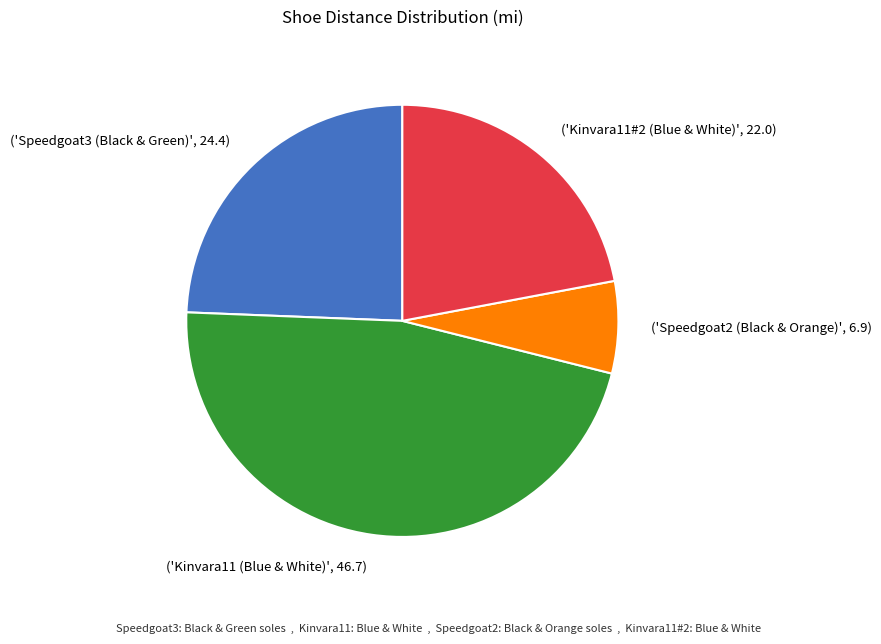

Between ('Speedgoat2 (Black & Orange)', 6.9) and ('Kinvara11#2 (Blue & White)', 22.0), which is larger?

('Kinvara11#2 (Blue & White)', 22.0)